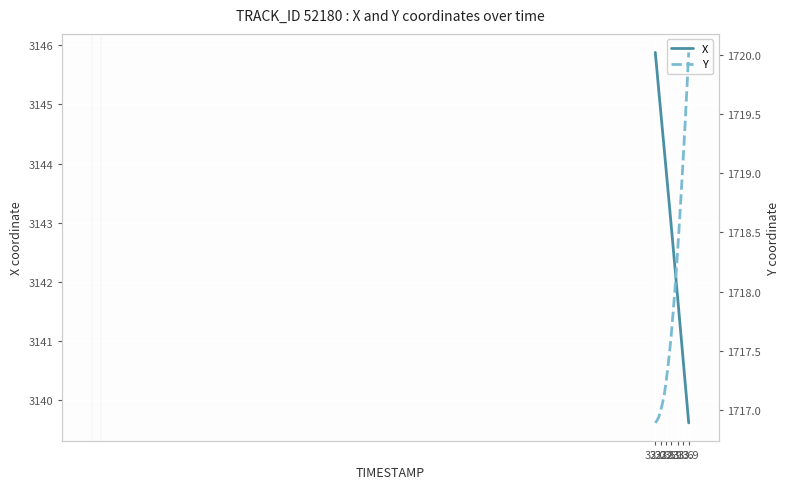

What is the lowest value of the X series?

3139.6